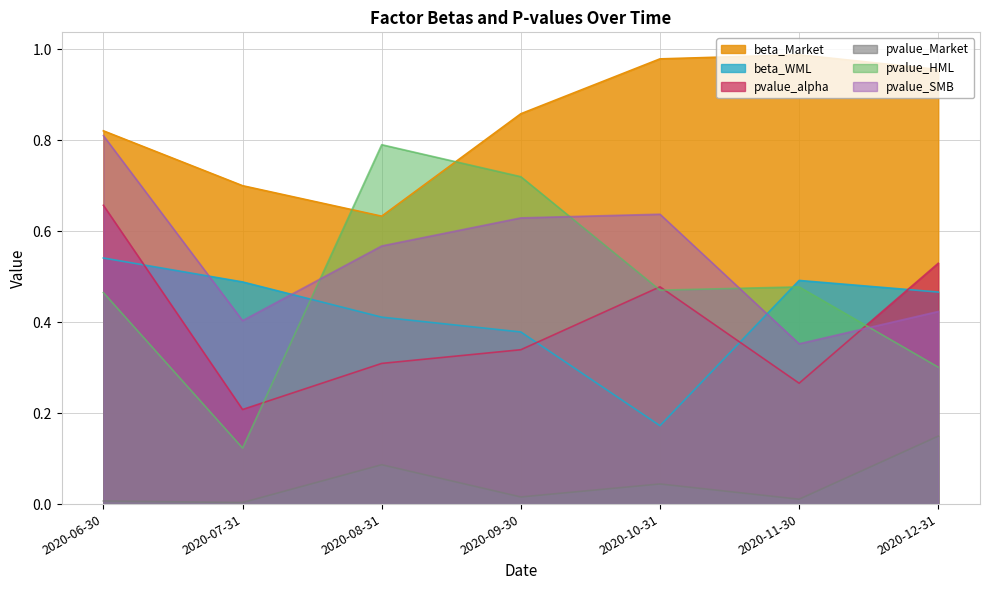

What value does the beta_WML series have at 2020-06-30?

0.5